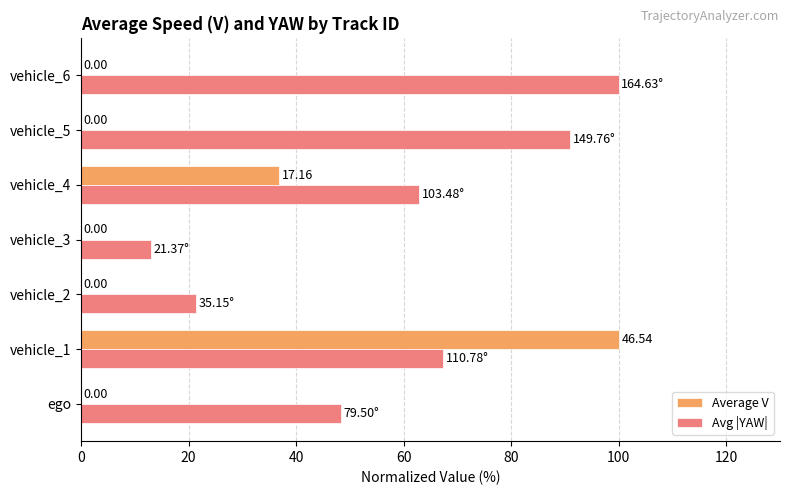

Which series has the largest total across all categories?

Avg |YAW|